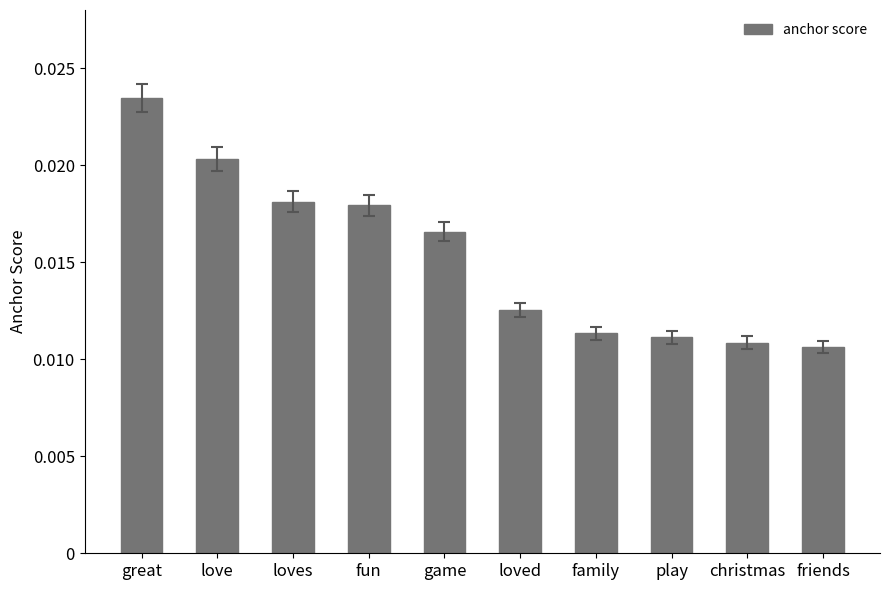

What position from the left is game?

5